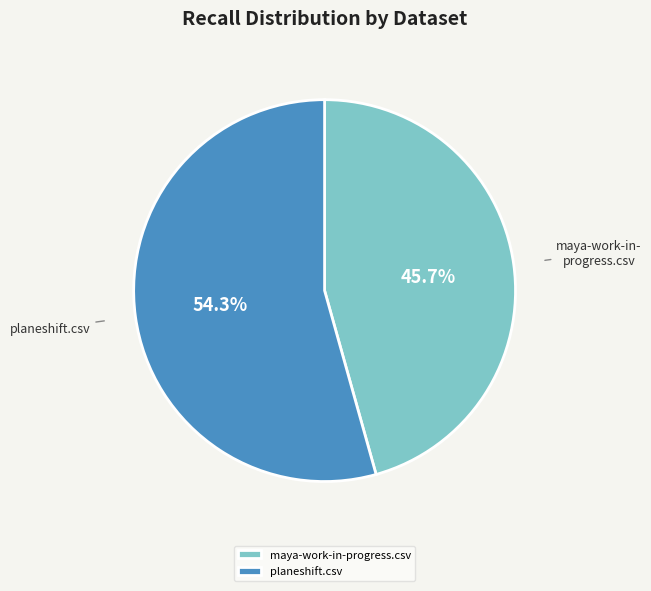

To the nearest percent, what is the average slice percentage?

50%